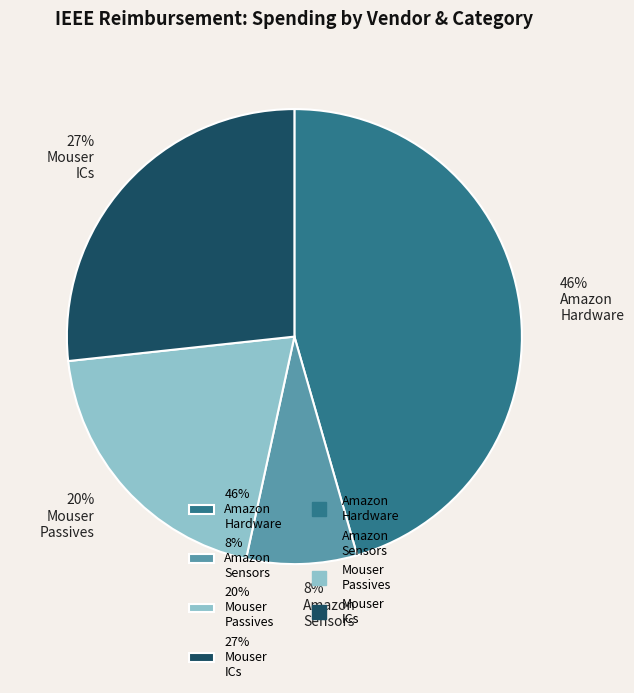

Which category has the biggest portion of the pie?

46% Amazon Hardware